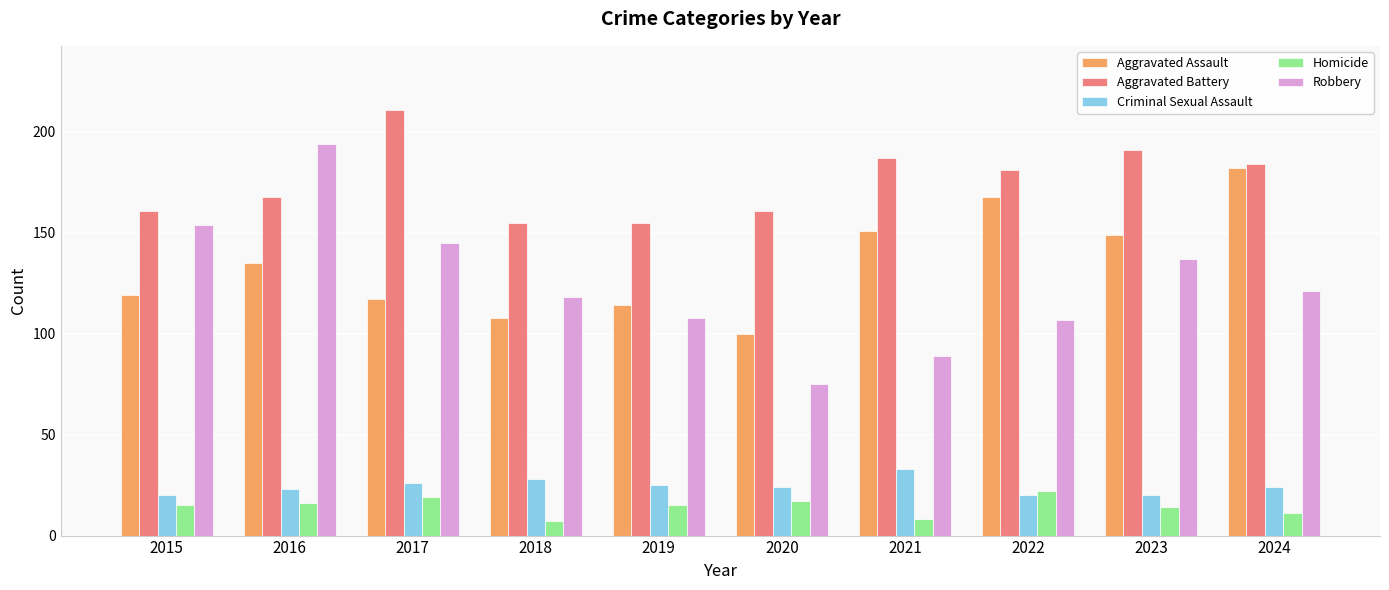

The value of Criminal Sexual Assault at 2016 is 23. True or false?

True